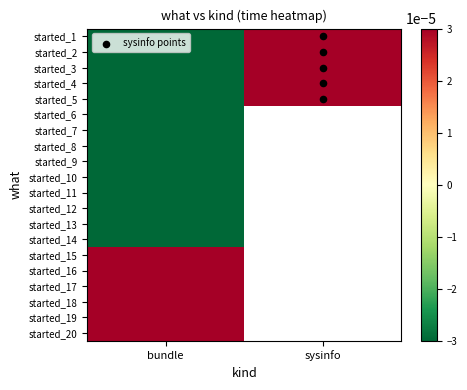

Which has a higher value, sysinfo or bundle?

sysinfo